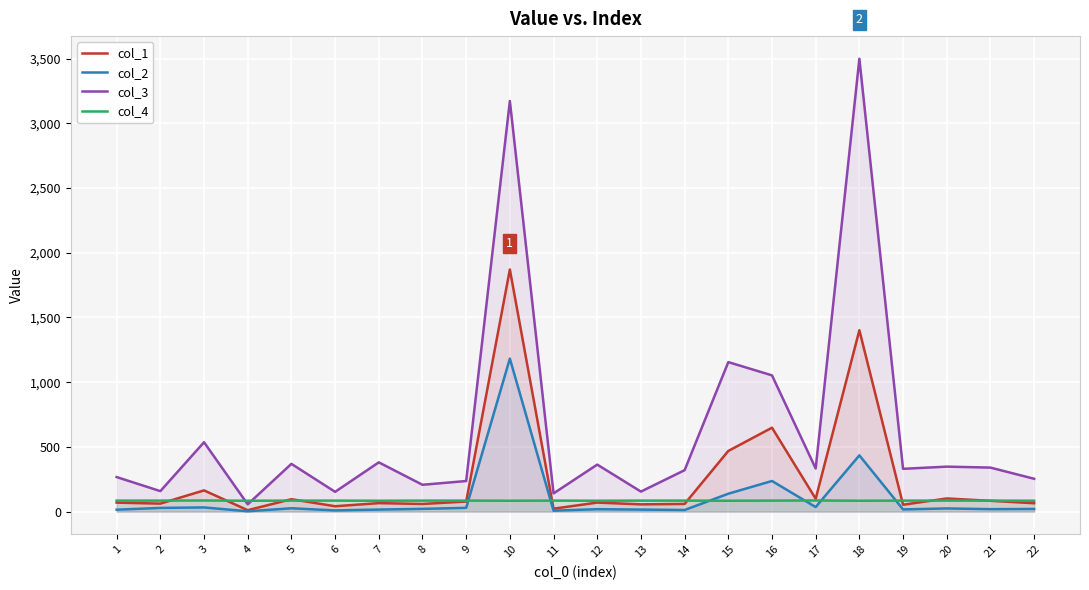

How many data points in col_3 are above 333?

11